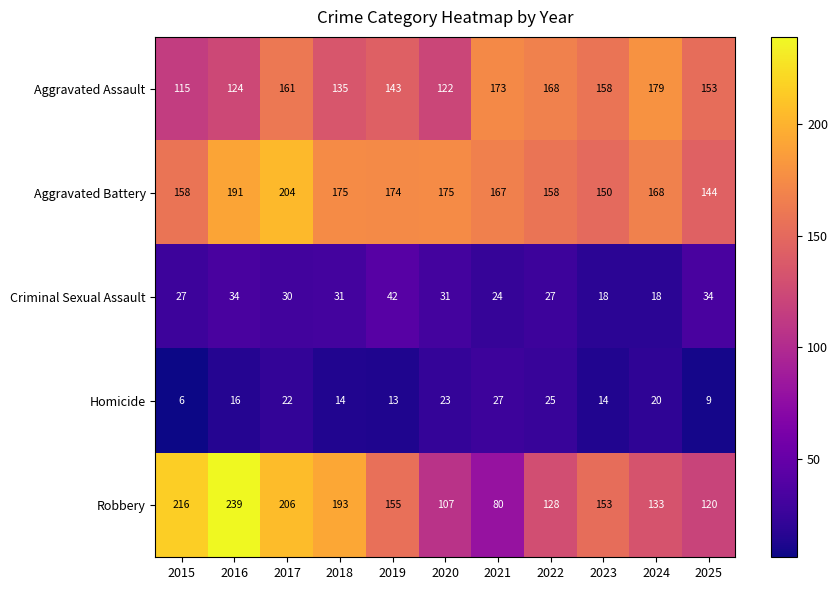

Which series changed the most between 2021 and 2023?

Robbery